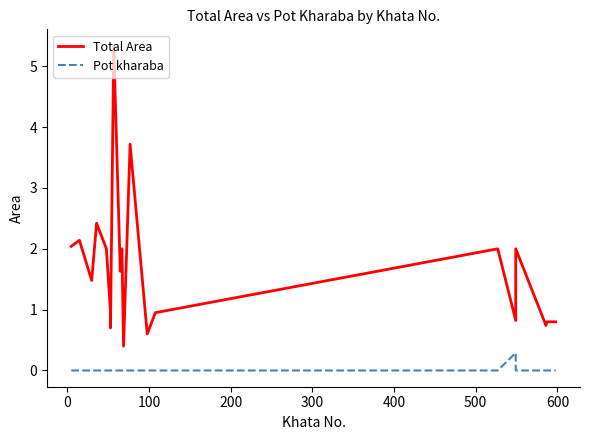

Which series has the largest total across all categories?

Total Area